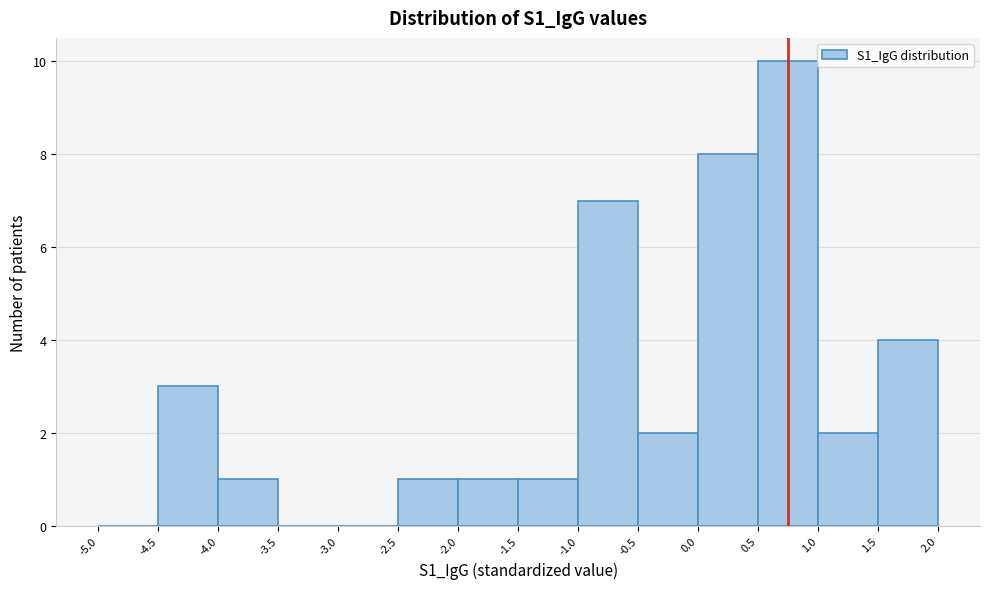

Reading left to right, transcribe this chart: for each bar, give the range it covers on the x-axis and its height. The values are not printed on the chart, so give them approximately, as read against the axis.

-5.0 to -4.5: 0
-4.5 to -4.0: 3
-4.0 to -3.5: 1
-3.5 to -3.0: 0
-3.0 to -2.5: 0
-2.5 to -2.0: 1
-2.0 to -1.5: 1
-1.5 to -1.0: 1
-1.0 to -0.5: 7
-0.5 to 0.0: 2
0.0 to 0.5: 8
0.5 to 1.0: 10
1.0 to 1.5: 2
1.5 to 2.0: 4